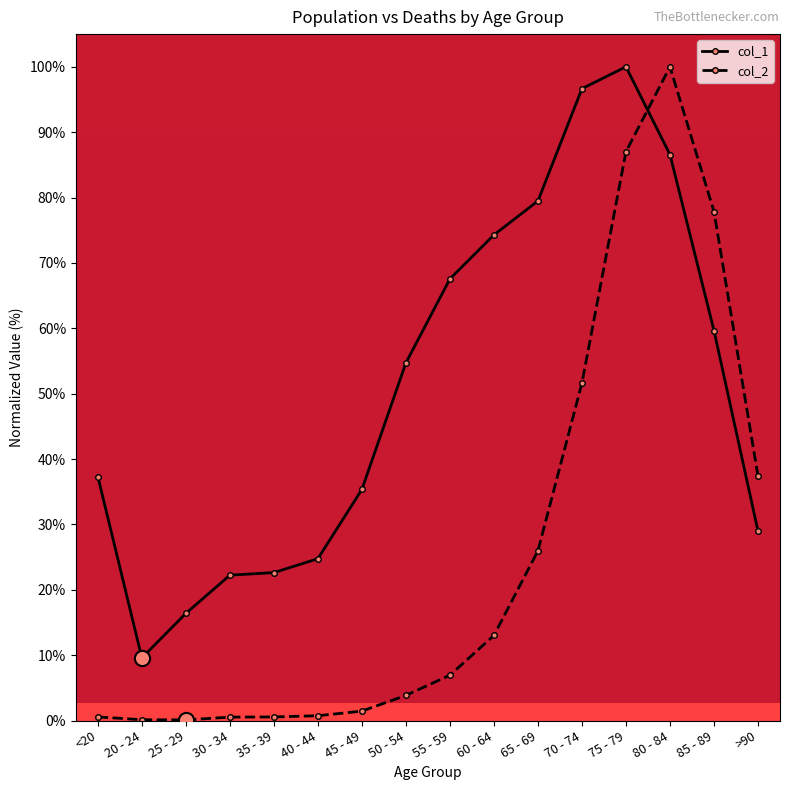

Which series has the largest range (max minus min)?

col_2